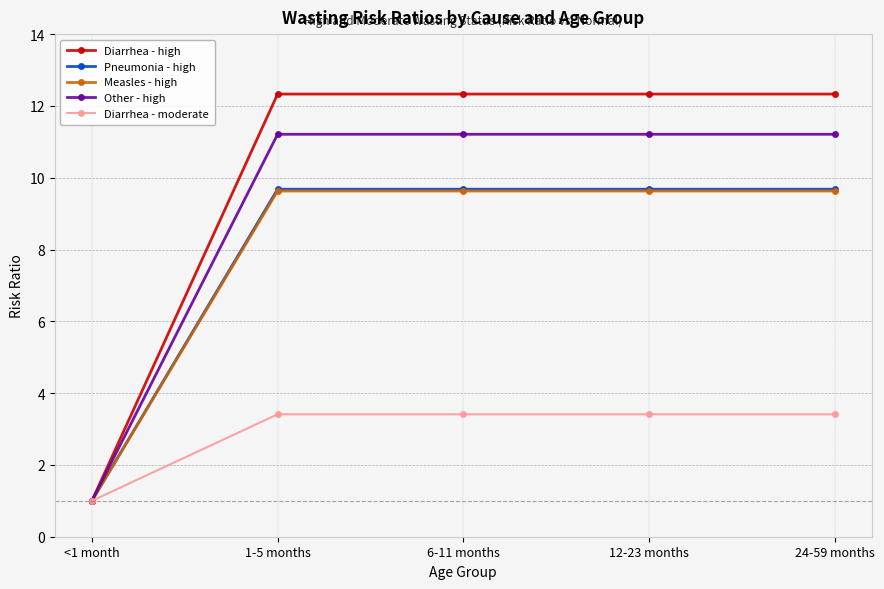

What is the difference between the highest and lowest values at 24-59 months?

8.9